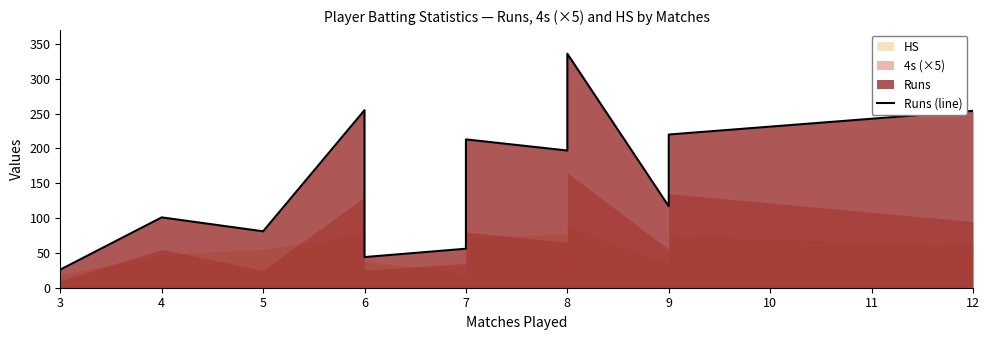

At which category does the data reach its first local valley?

5